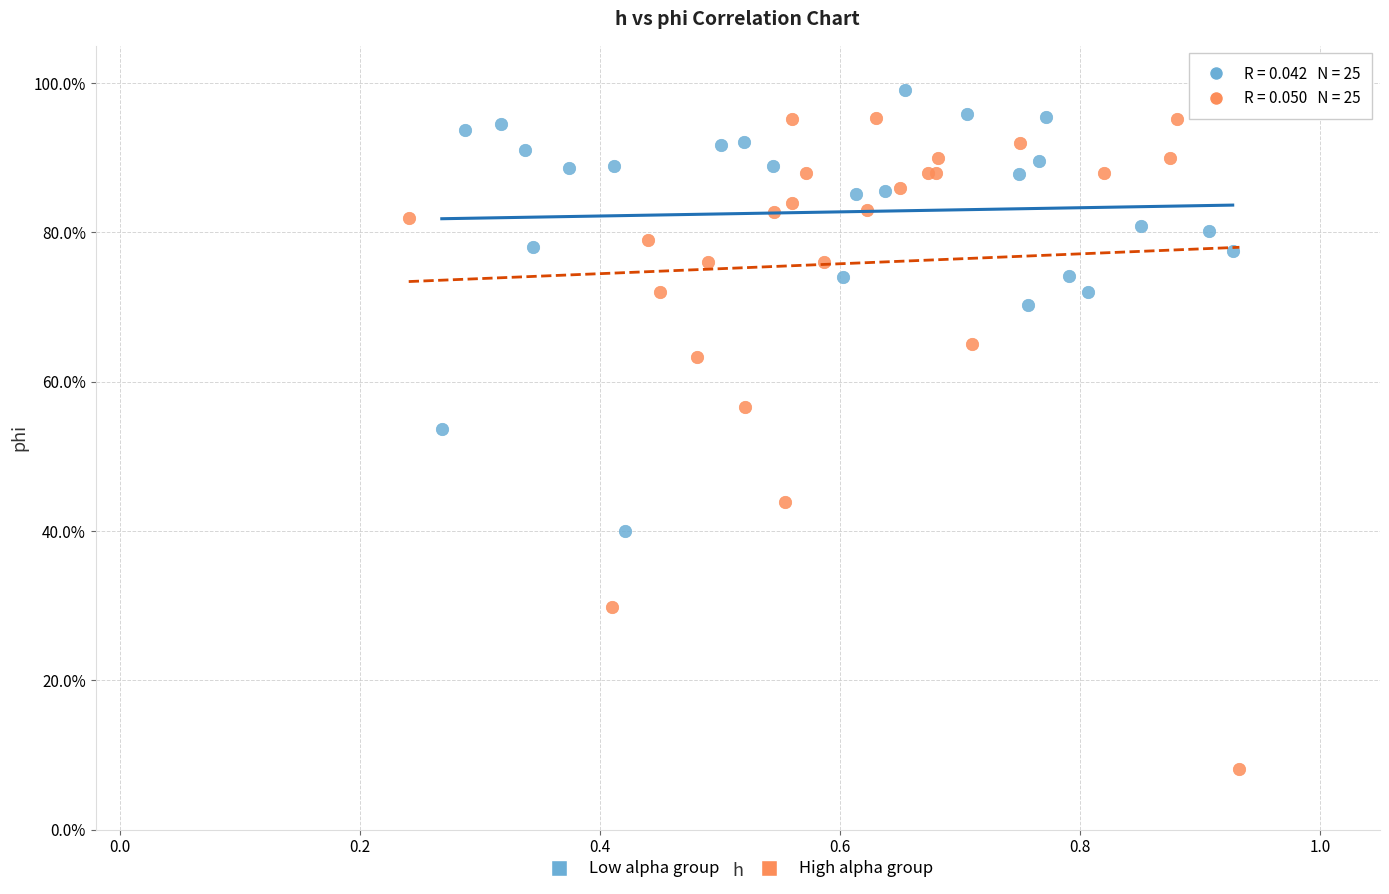

Which series has the widest spread of Y values?

High alpha group